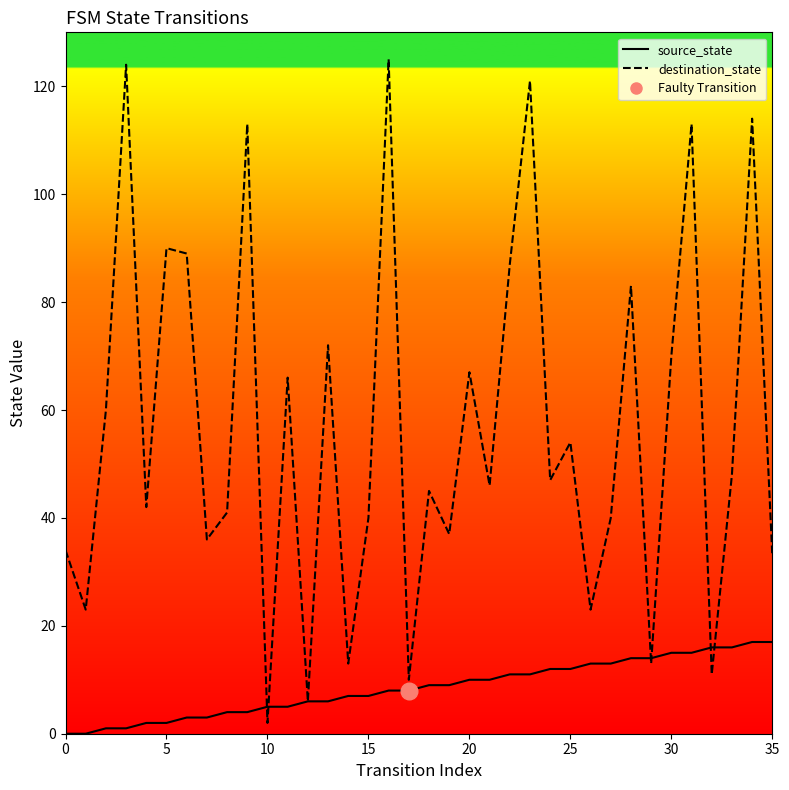

Count the number of data series in this chart.

2